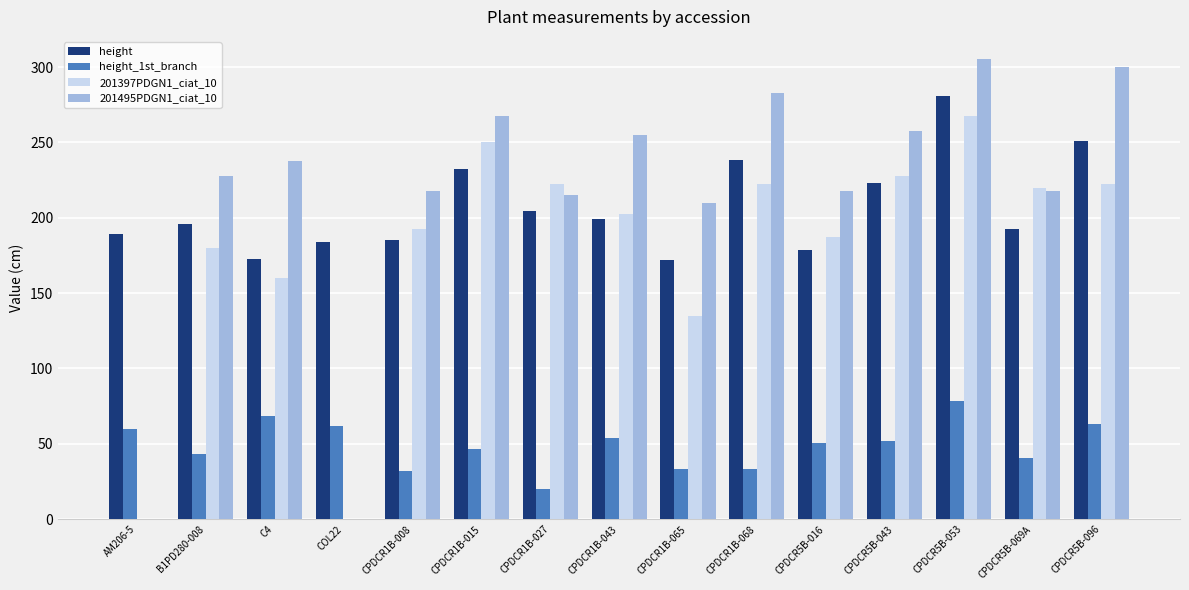

Where does the height_1st_branch series first go above 50?

AM206-5